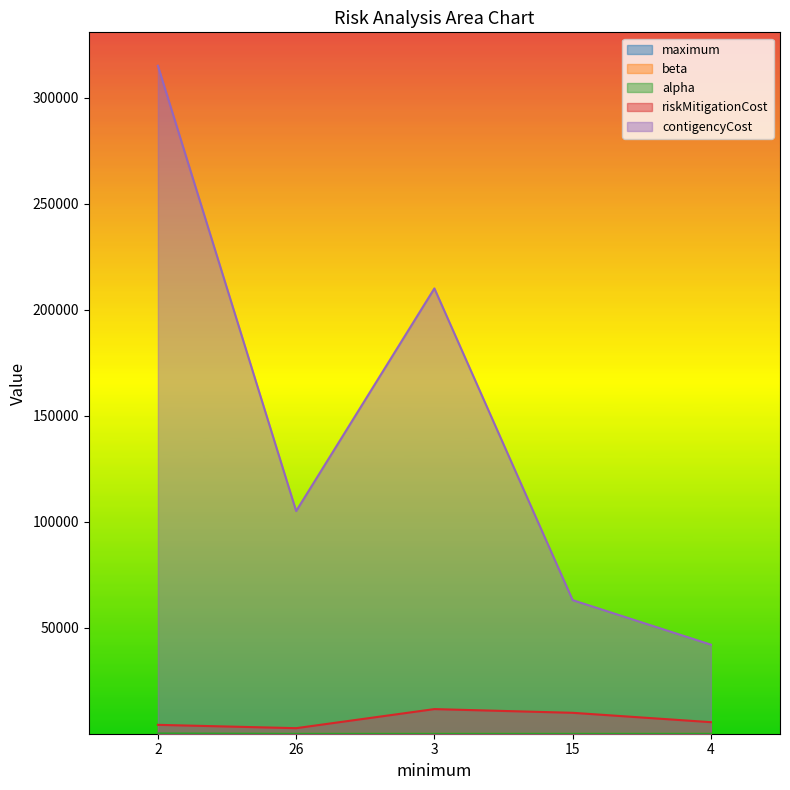

How many times do maximum and beta cross each other?

1